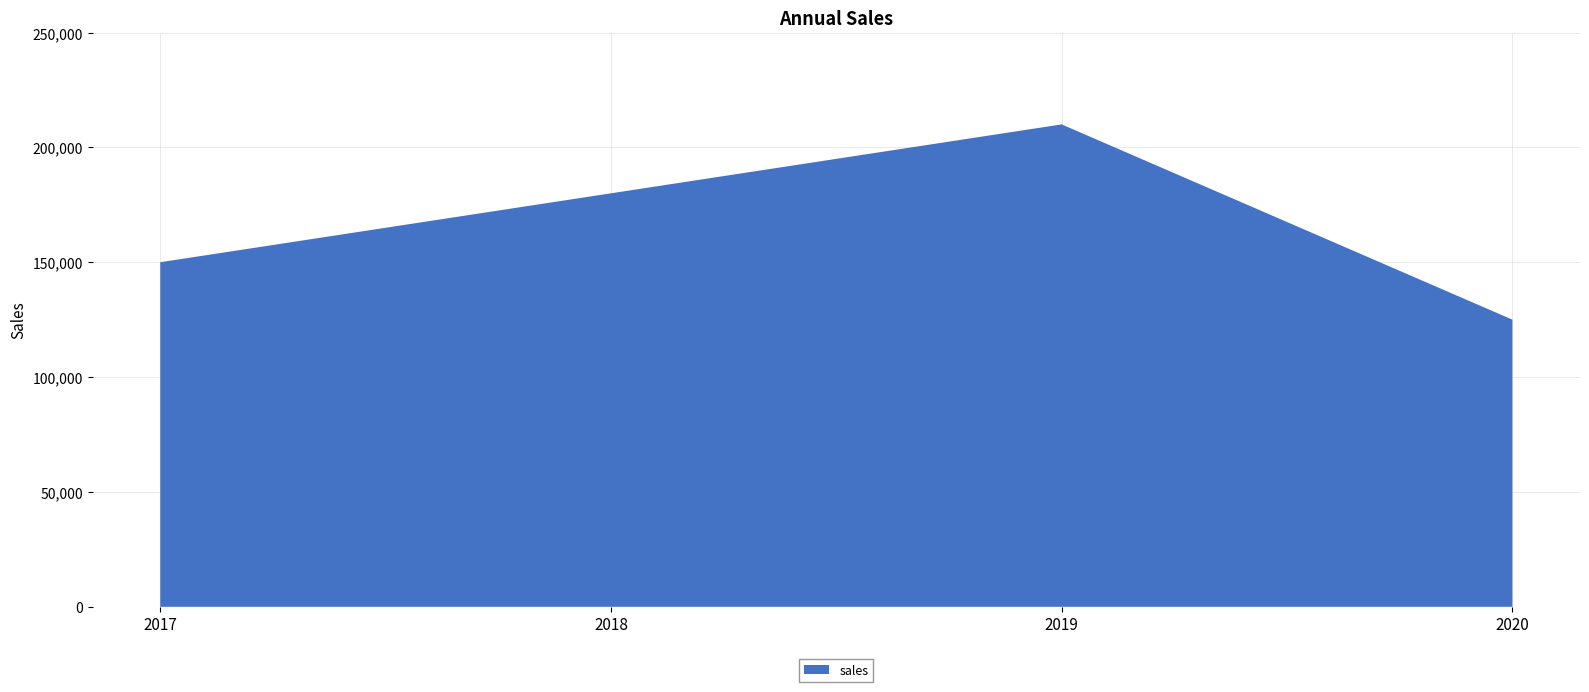

Reading right to left, list all the values displayed in this chart.

125000	210000	180000	150000